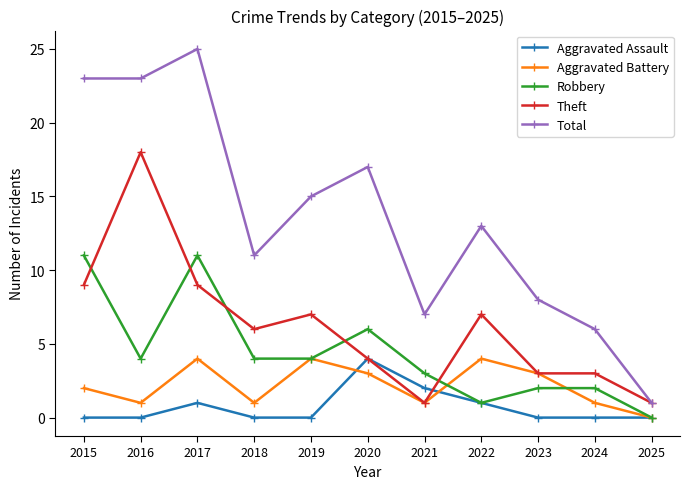

Reading left to right, transcribe all the data shown in this chart.

Aggravated Assault: 0	0	1	0	0	4	2	1	0	0	0
Aggravated Battery: 2	1	4	1	4	3	1	4	3	1	0
Robbery: 11	4	11	4	4	6	3	1	2	2	0
Theft: 9	18	9	6	7	4	1	7	3	3	1
Total: 23	23	25	11	15	17	7	13	8	6	1